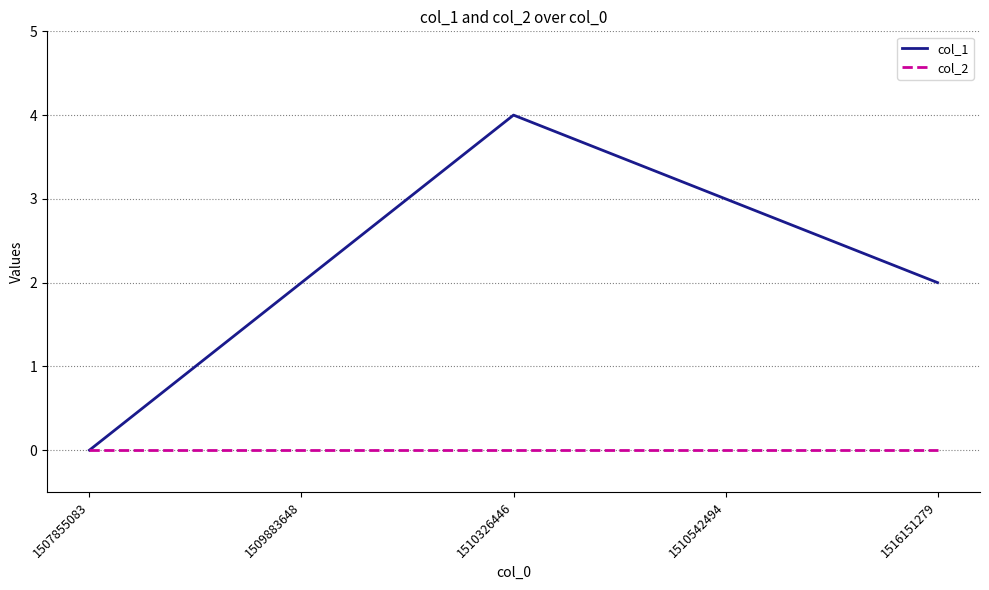

True or false: col_1 has a value of 4 at 1510326446.

True